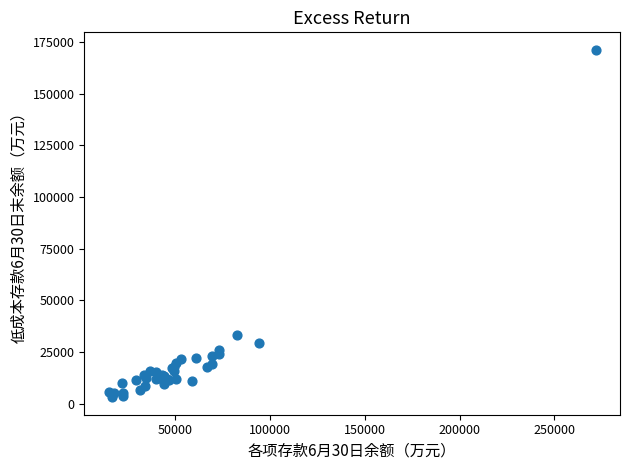

What Y value in the scatter plot is closest to 87143?

33115.1